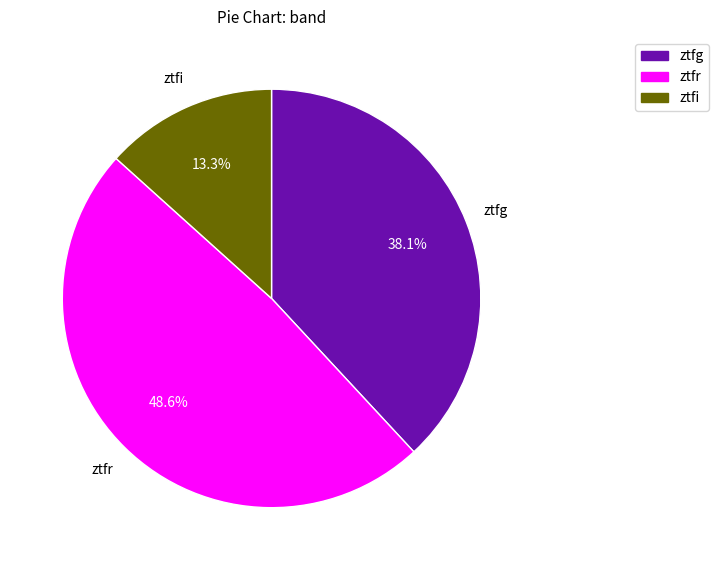

The ztfr slice represents 35% of the pie. True or false?

False